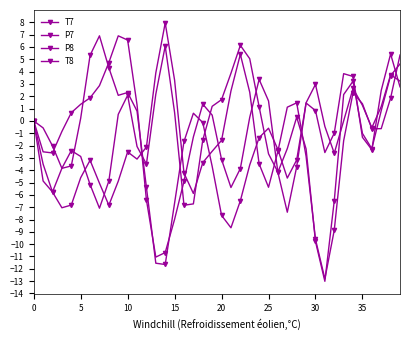

How many categories are shown in the chart?

40